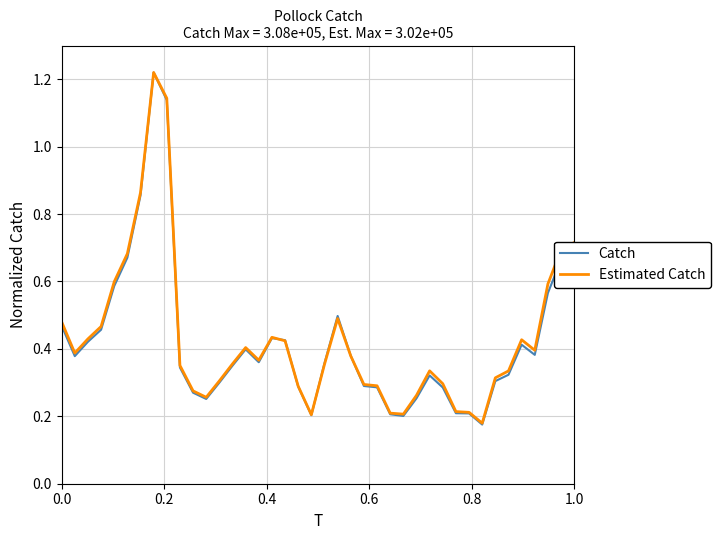

Which series has the widest spread of values?

Catch